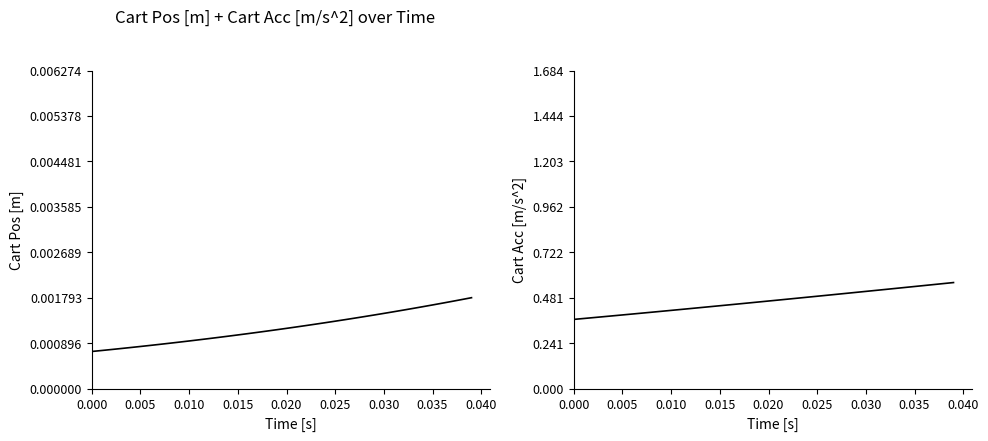

How many lines are shown in the chart?

2